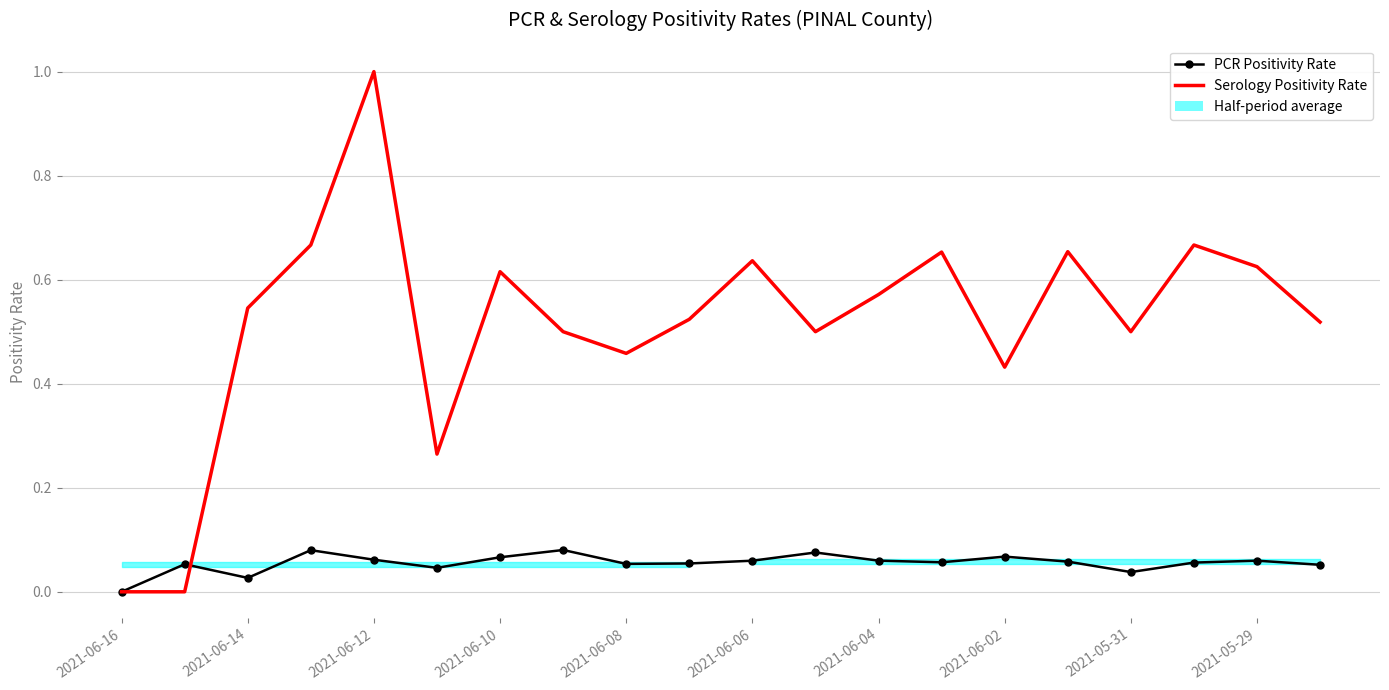

True or false: Serology Positivity Rate and PCR Positivity Rate intersect in this chart.

True